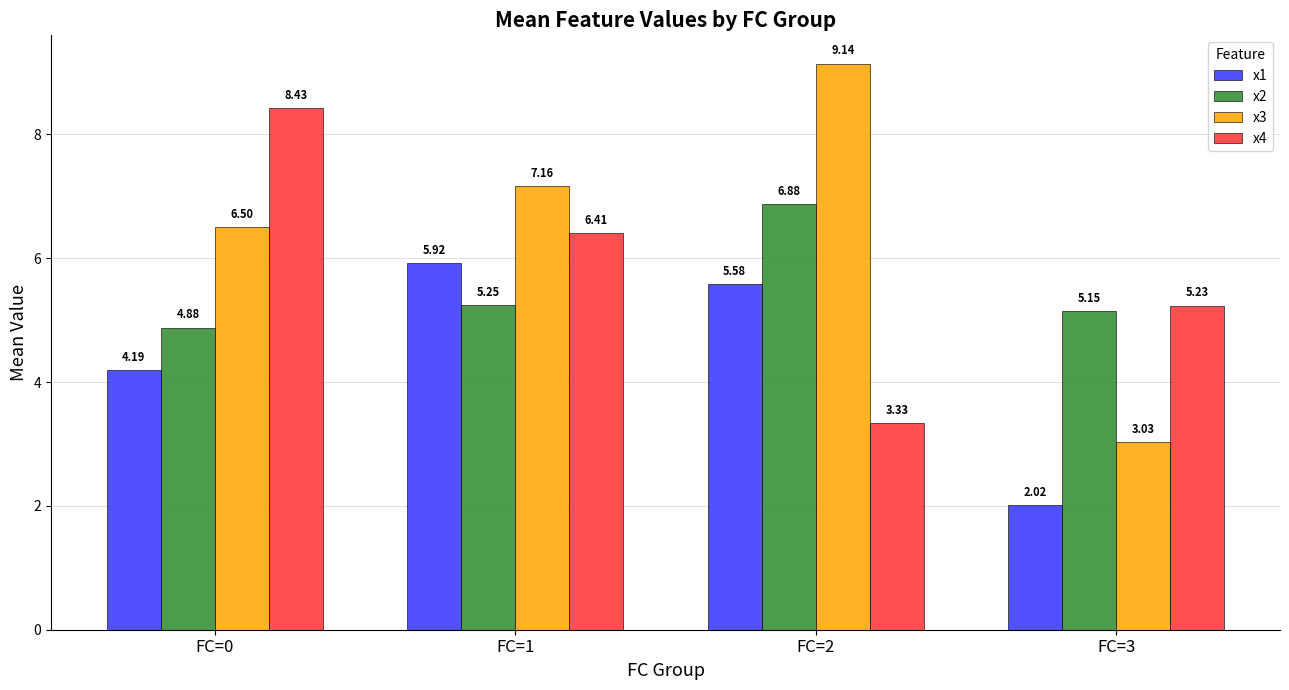

List the series in order of their peak value, lowest first.

x1, x2, x4, x3